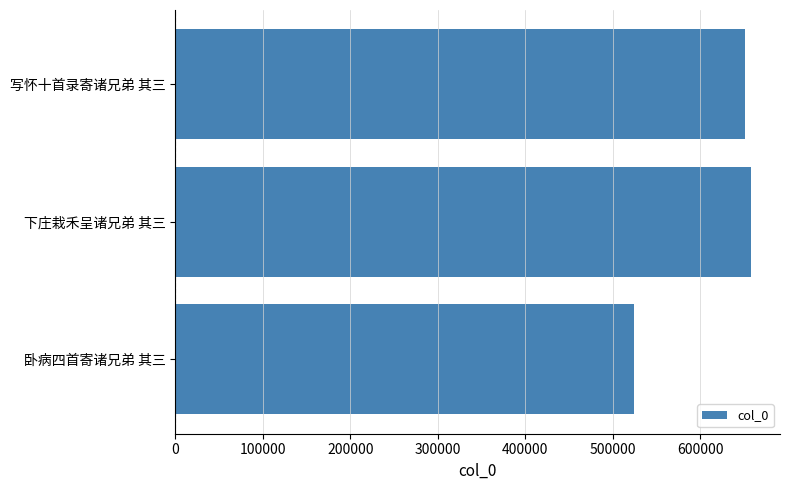

What is the difference between the maximum and minimum values?

133470